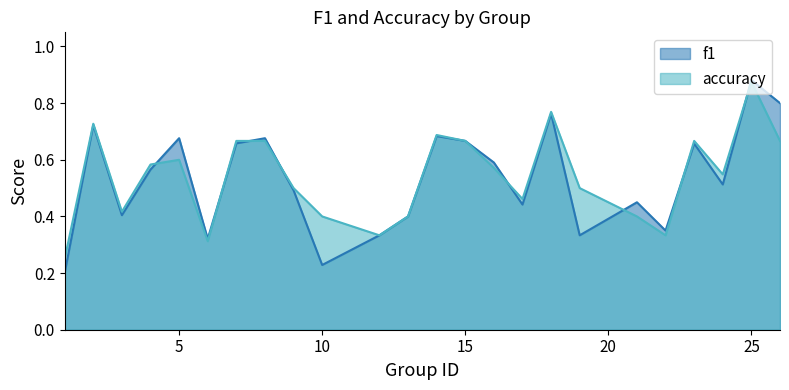

How many series are shown in this chart?

2